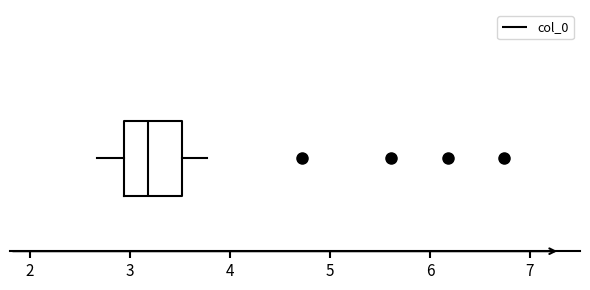

Transcribe this box plot: give where the median line is, the range the box spans, and where the two whiskers end, as read against the x-axis. The values are not printed on the chart, so give them approximately, as read against the axis.

median 3.2, box 2.9 to 3.5, whiskers 2.7 to 3.8